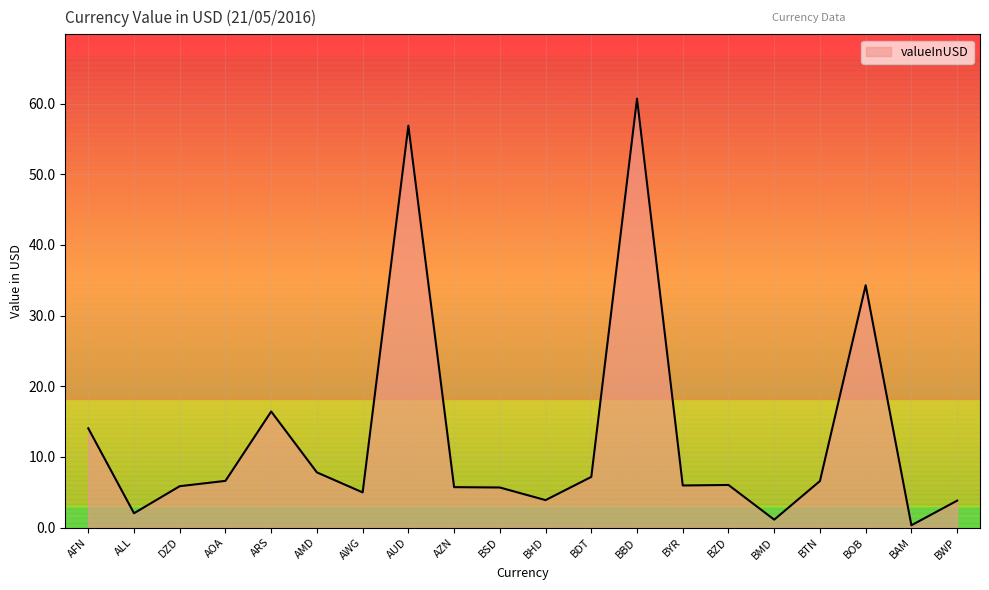

The chart shows a value of 8.3 at BZD. True or false?

False